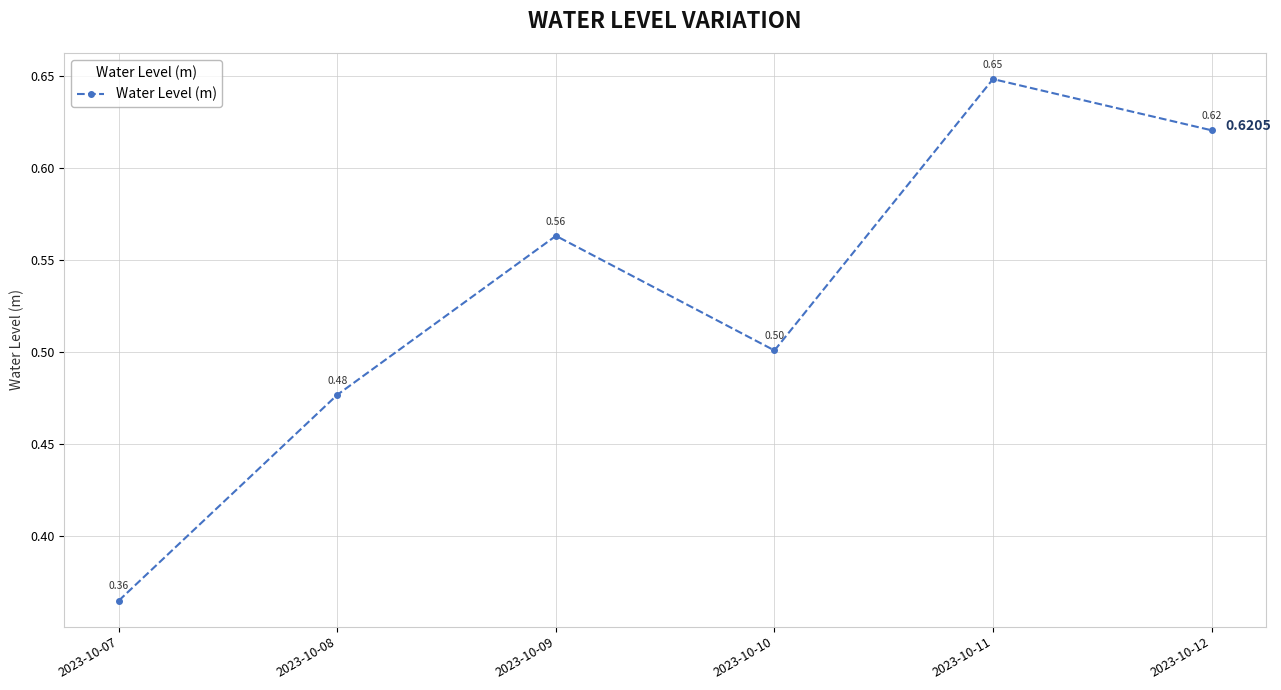

List the labels in order of value, largest first.

2023-10-11, 2023-10-12, 2023-10-09, 2023-10-10, 2023-10-08, 2023-10-07